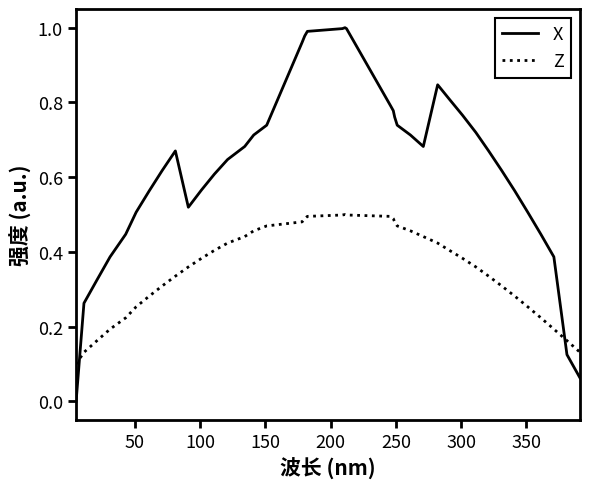

Which series has the largest total across all categories?

X